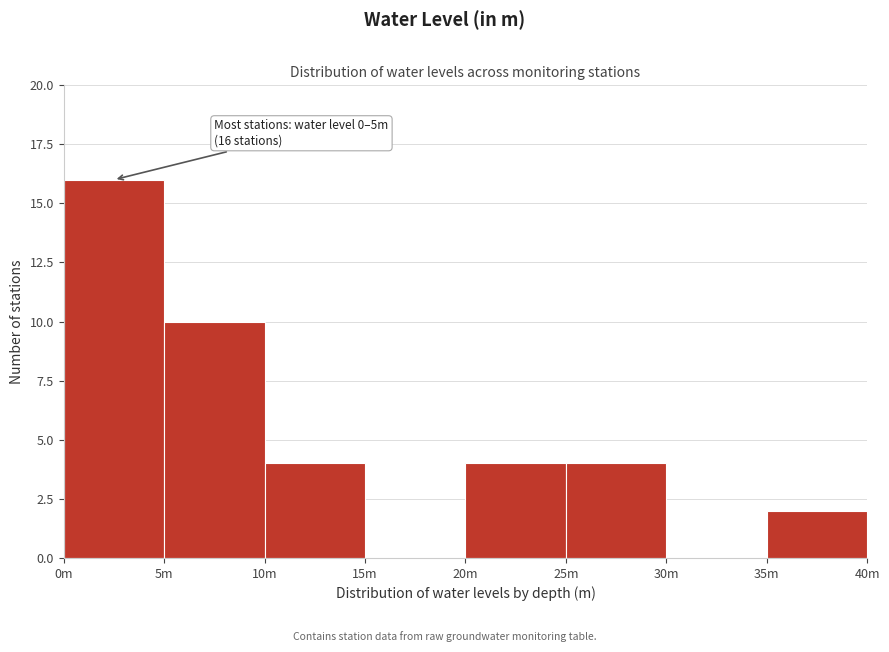

Reading left to right, list all the values displayed in this chart.

0m=16	5m=10	10m=4	15m=0	20m=4	25m=4	30m=0	35m=2